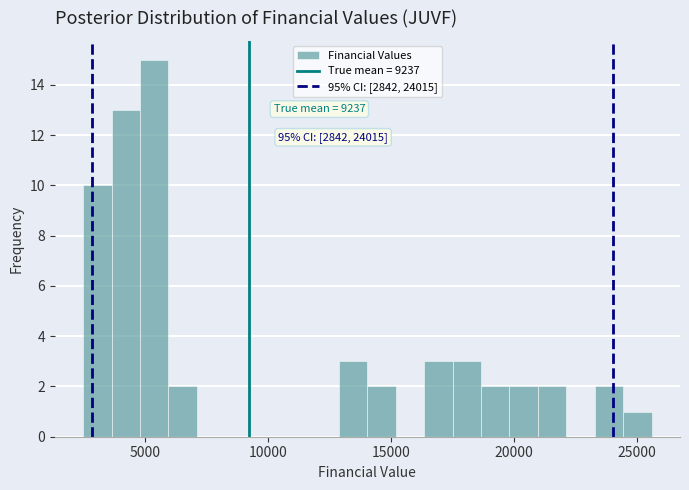

Read against the x-axis, roughly where is the centre of the tallest bar?

5500